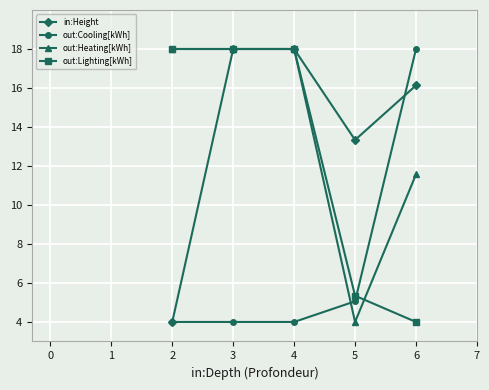

What is the maximum value shown in the chart?

18.0